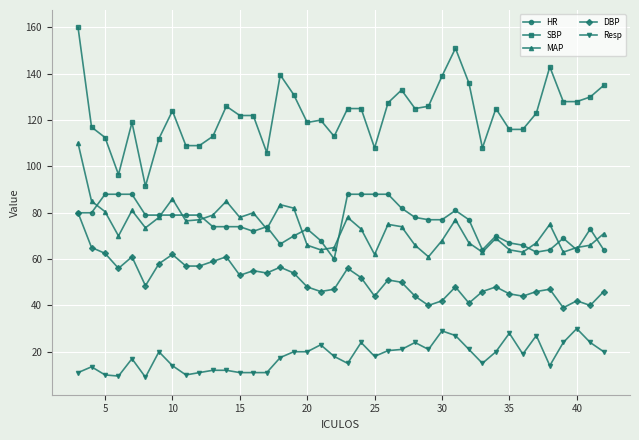

What is the smallest value displayed?

9.0